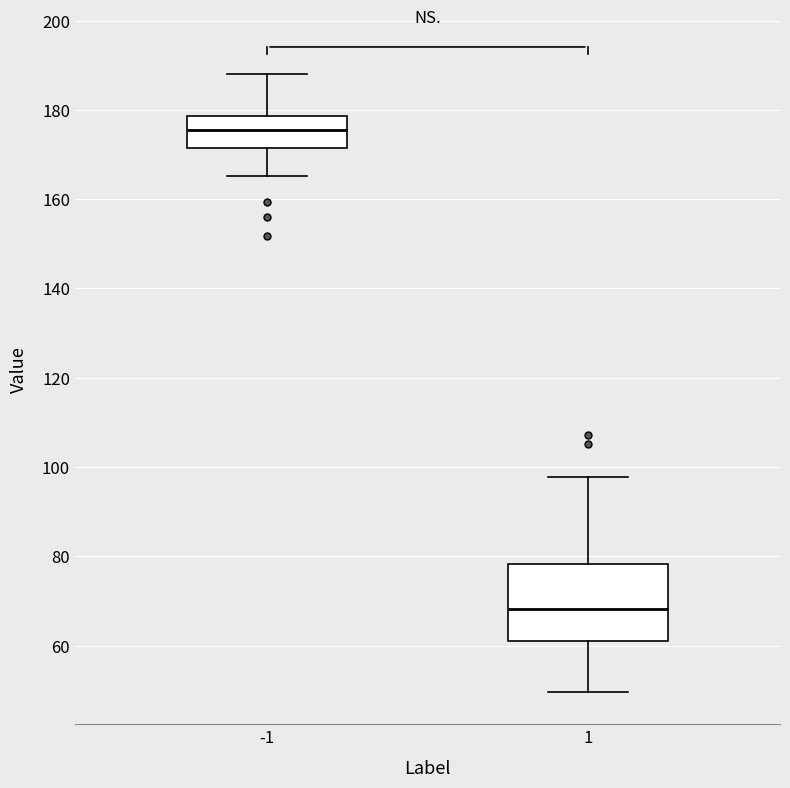

Which box is the tallest, from its lower edge to its upper edge?

1